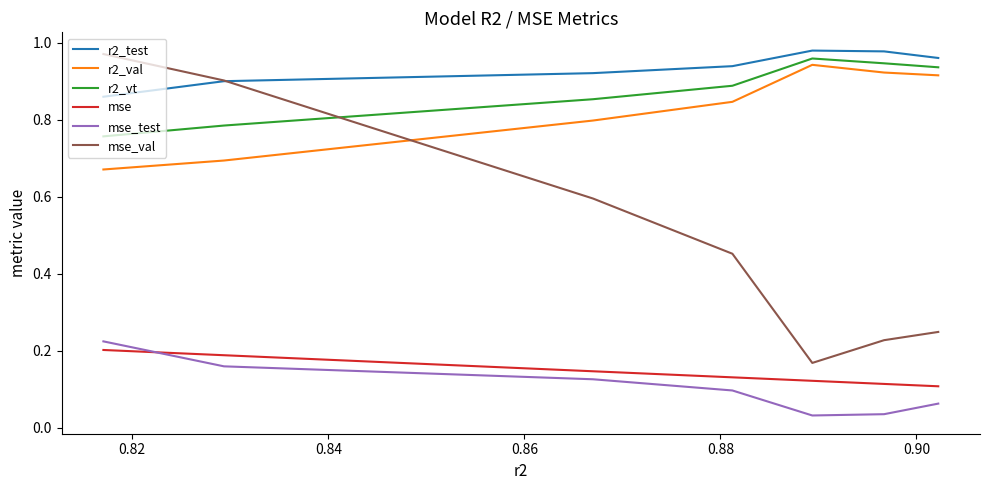

True or false: r2_val and r2_test intersect in this chart.

False